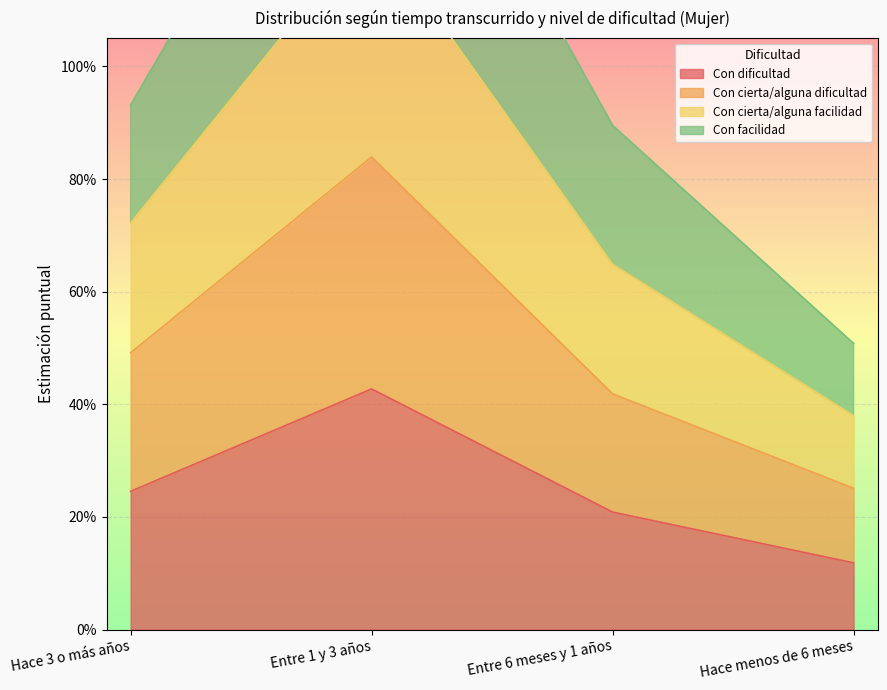

At which category is the sum across all series the highest?

Entre 1 y 3 años